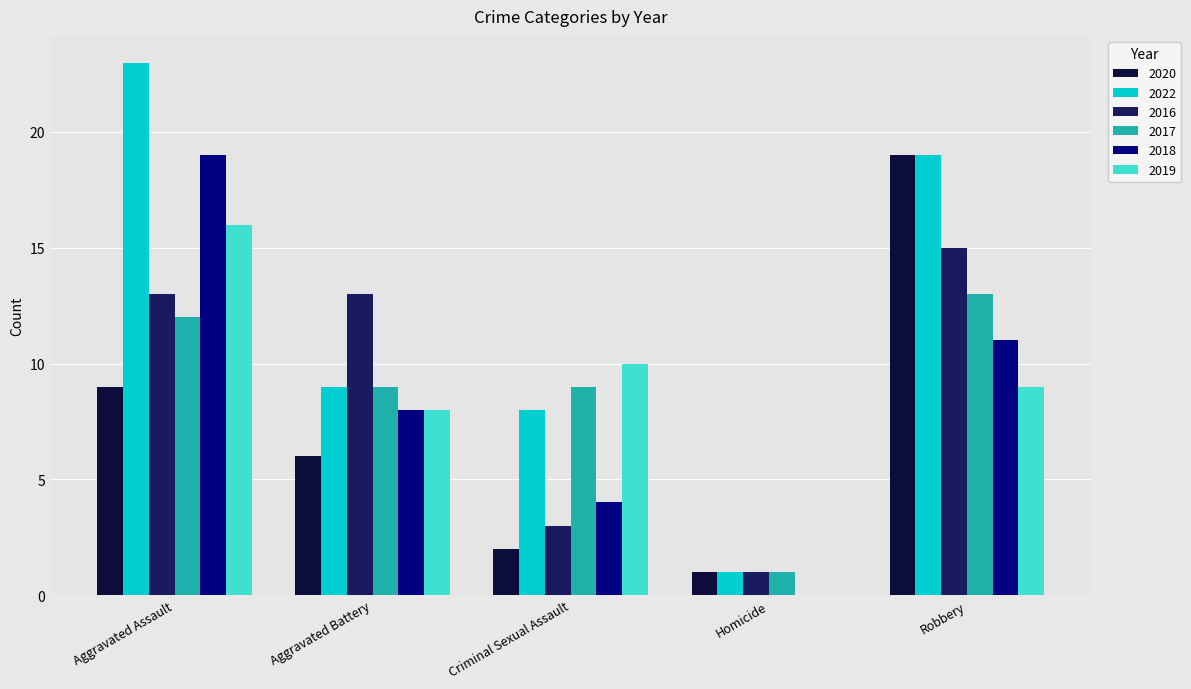

Is the value of 2020 at Criminal Sexual Assault greater than the value of 2017 at Robbery?

No